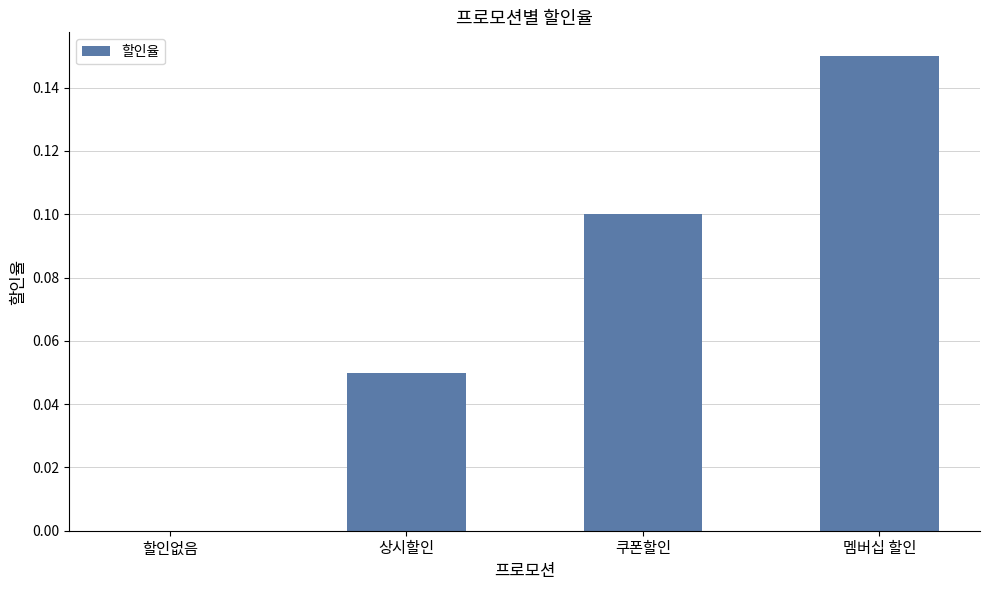

Which label corresponds to the largest value in the chart?

멤버십 할인